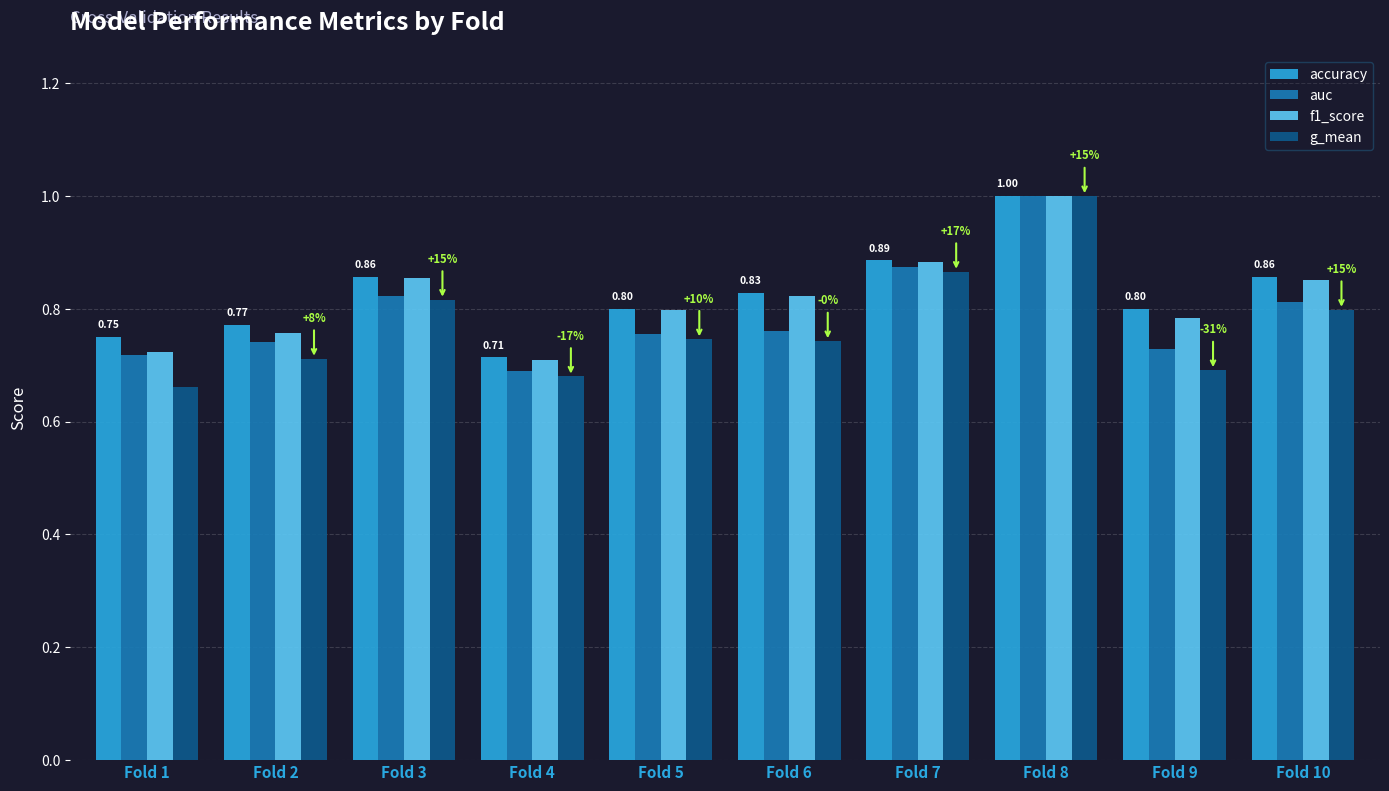

Which series has the largest range (max minus min)?

g_mean